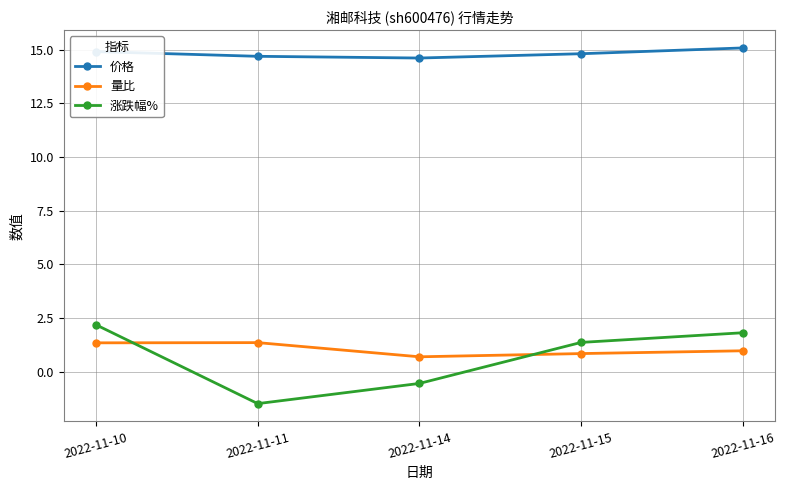

Where is the first local minimum for 涨跌幅%?

2022-11-11